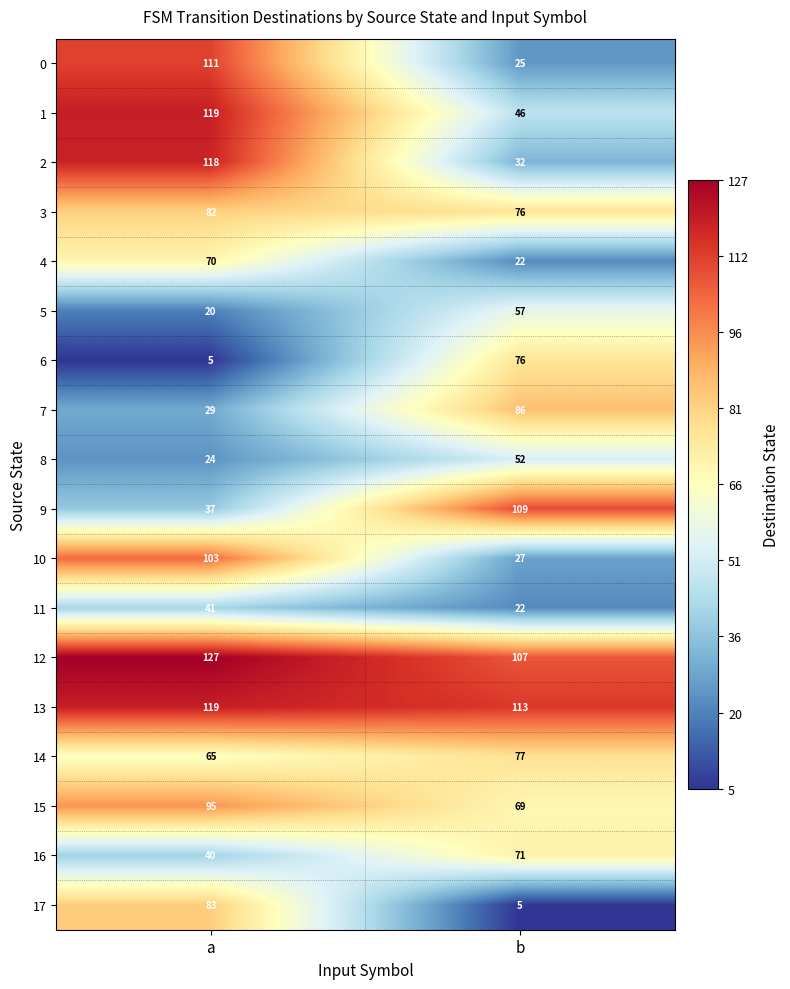

Count the number of data series in this chart.

18